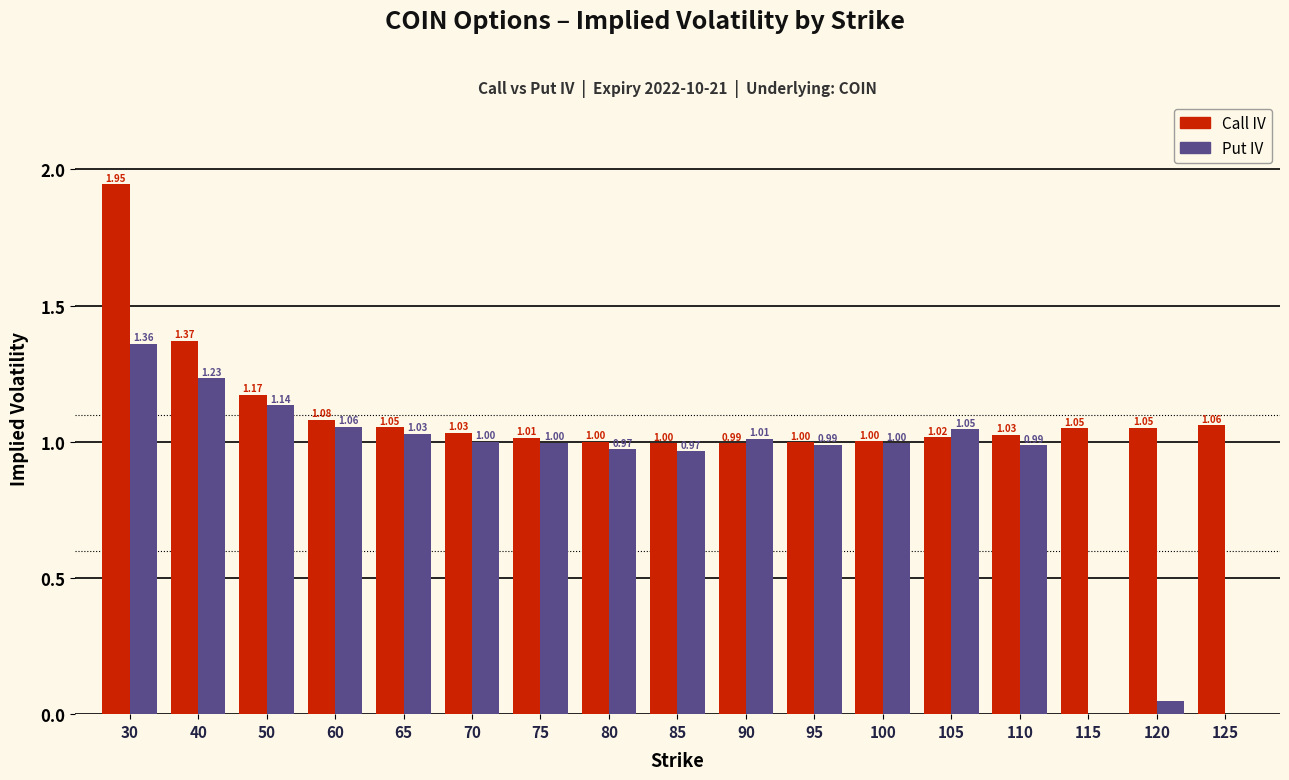

Is it true that Put IV equals 1.0 at 75?

True